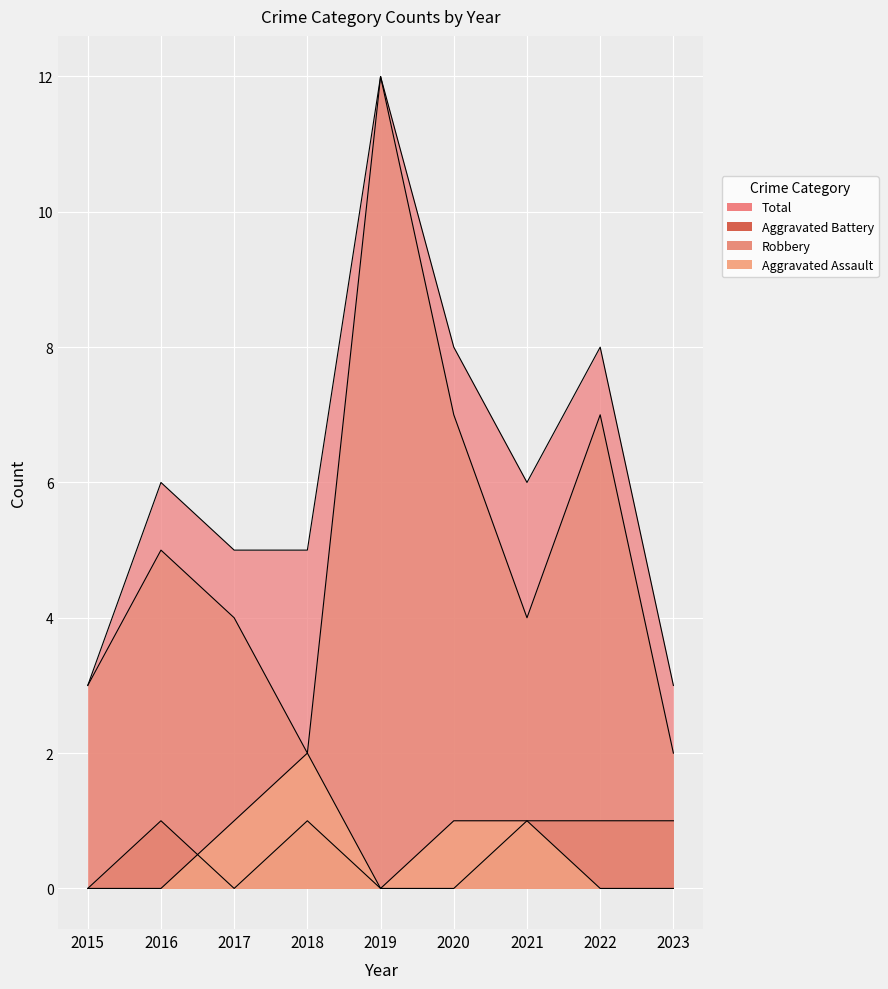

What is the average value of the Aggravated Assault series?

1